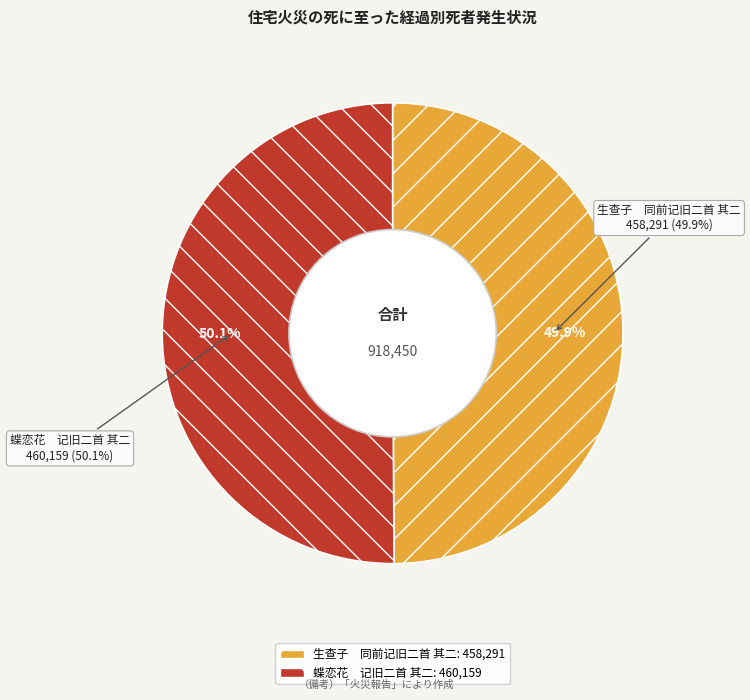

Is the sum of 蝶恋花　记旧二首 其二 and 生查子　同前记旧二首 其二 greater than half?

Yes